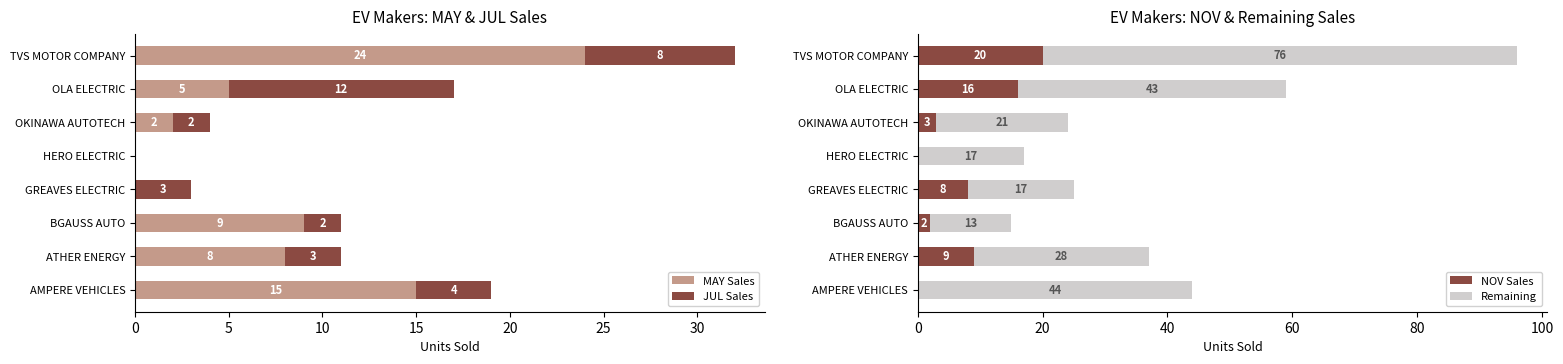

How many bars are there in each group?

4